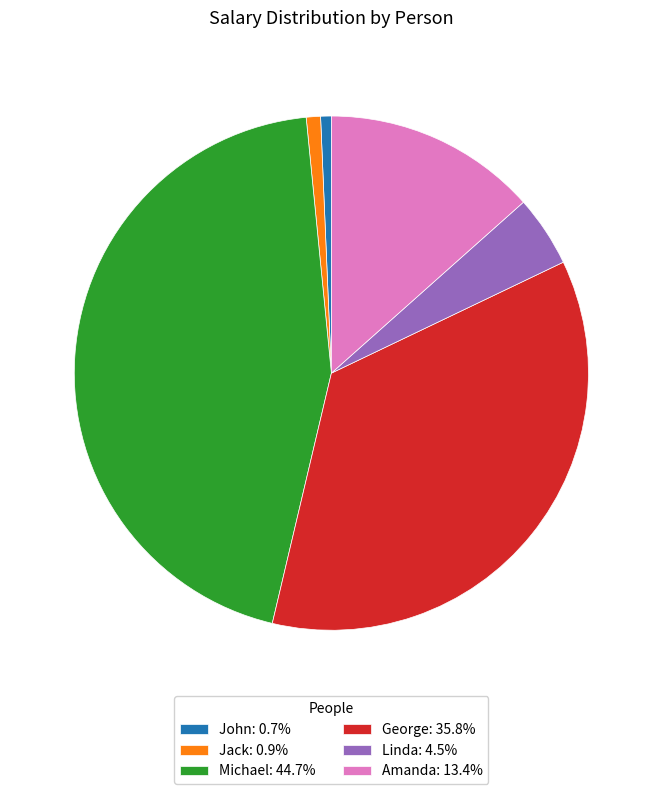

Does Amanda account for over 50% of the chart?

No